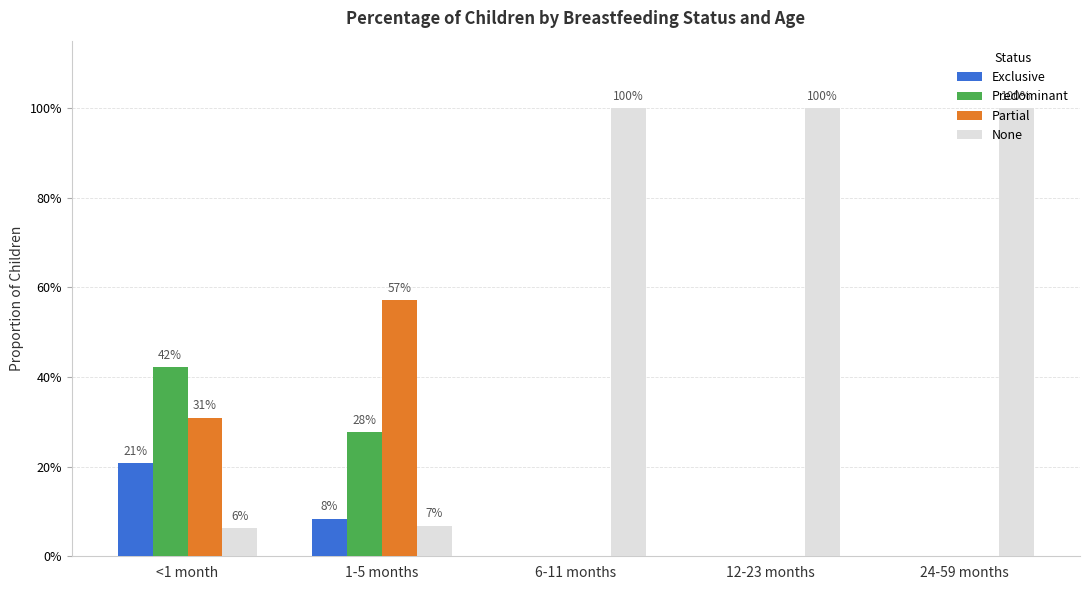

Reading right to left, extract all data points from this chart.

Exclusive: 24-59 months=0.0	12-23 months=0.0	6-11 months=0.0	1-5 months=0.1	<1 month=0.2
Predominant: 24-59 months=0.0	12-23 months=0.0	6-11 months=0.0	1-5 months=0.3	<1 month=0.4
Partial: 24-59 months=0.0	12-23 months=0.0	6-11 months=0.0	1-5 months=0.6	<1 month=0.3
None: 24-59 months=1.0	12-23 months=1.0	6-11 months=1.0	1-5 months=0.1	<1 month=0.1